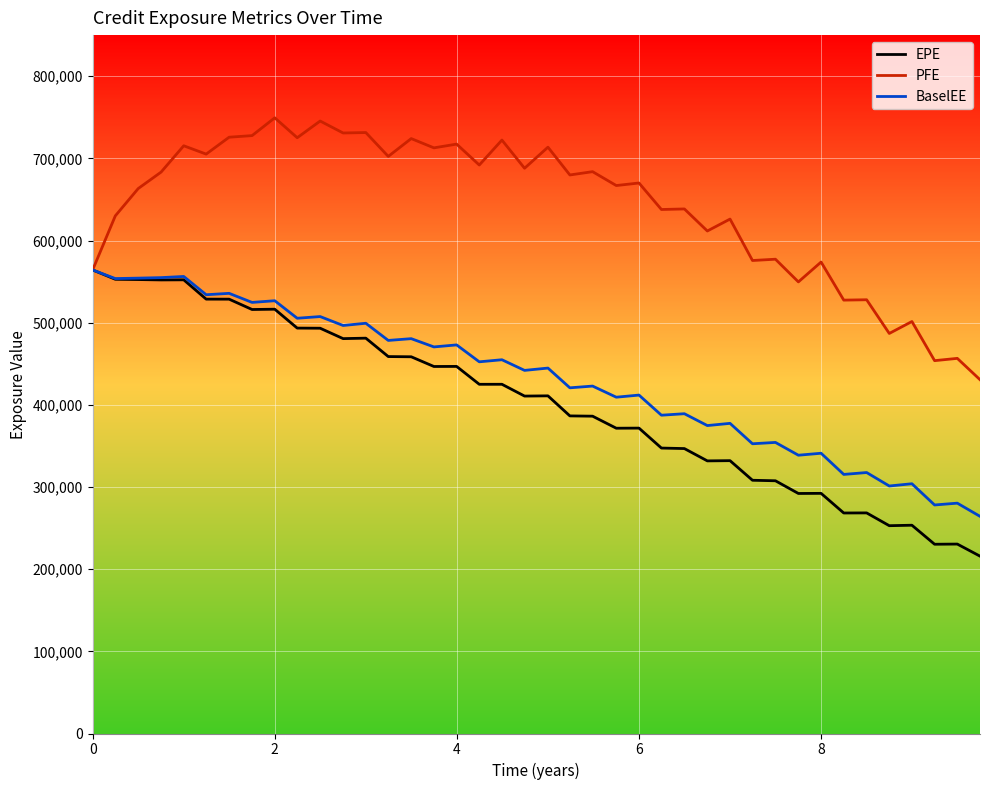

What is the maximum value shown in the chart?

749358